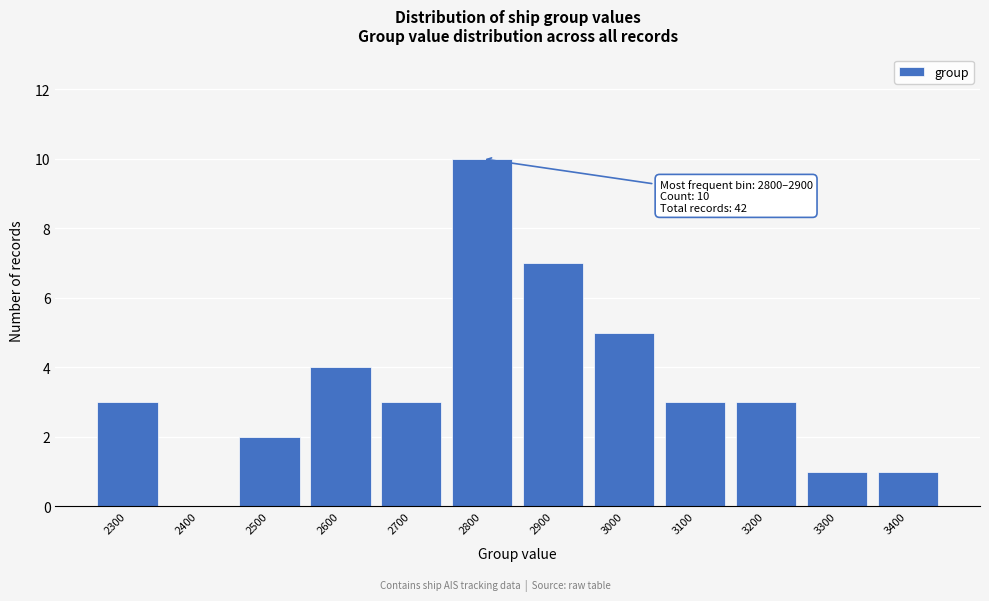

Reading left to right, extract all data points from this chart.

2300=3	2400=0	2500=2	2600=4	2700=3	2800=10	2900=7	3000=5	3100=3	3200=3	3300=1	3400=1